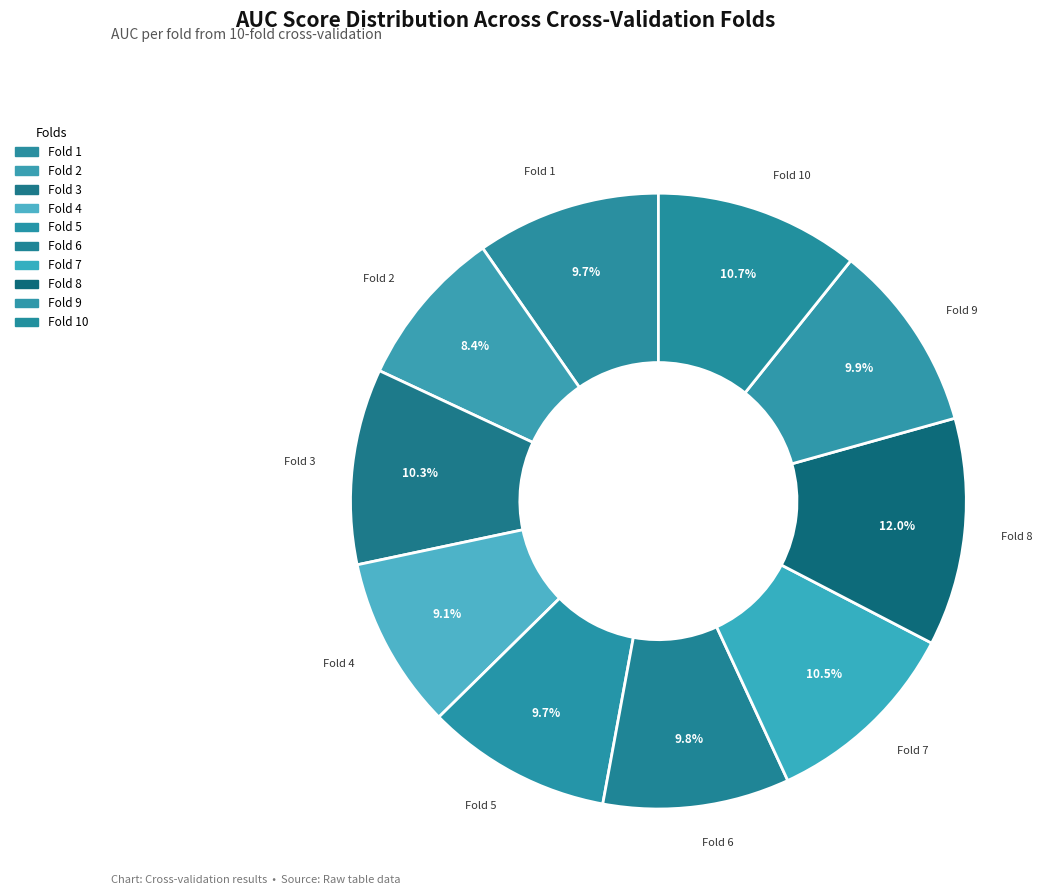

Combined, do Fold 1 and Fold 8 account for over 50%?

No